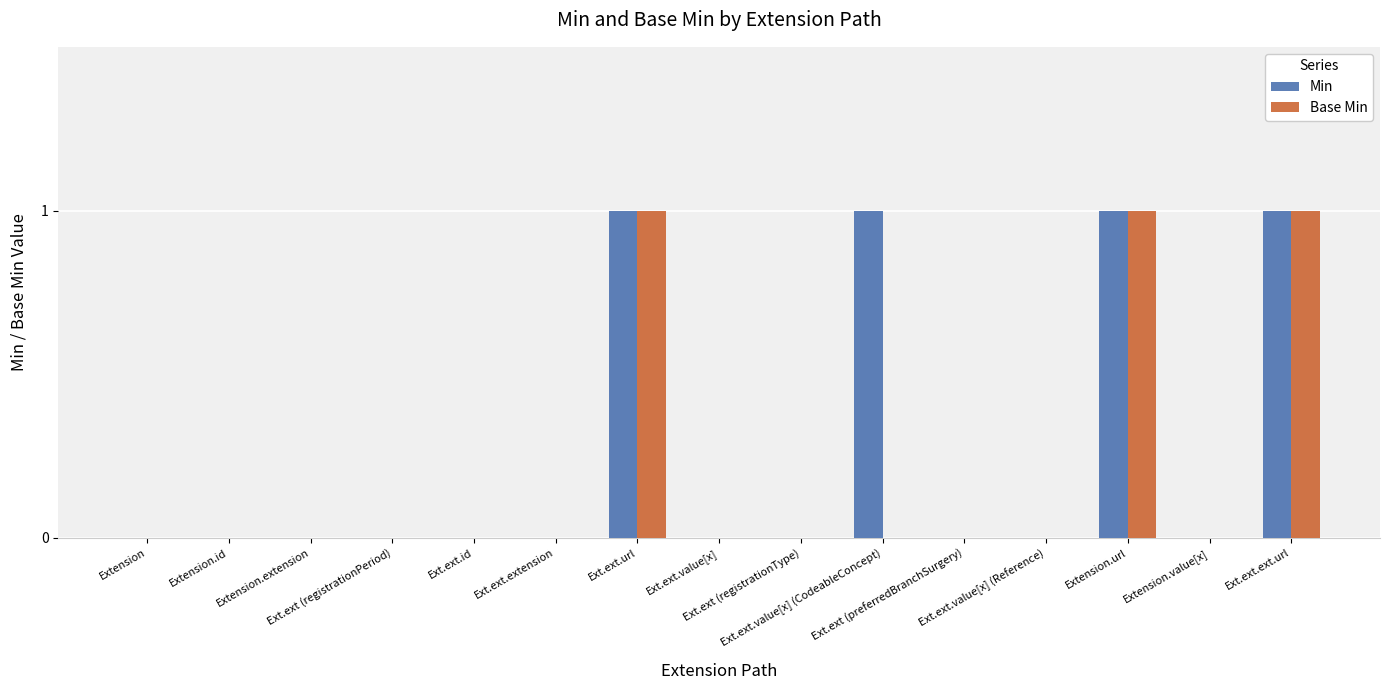

Which series has the largest total across all categories?

Min